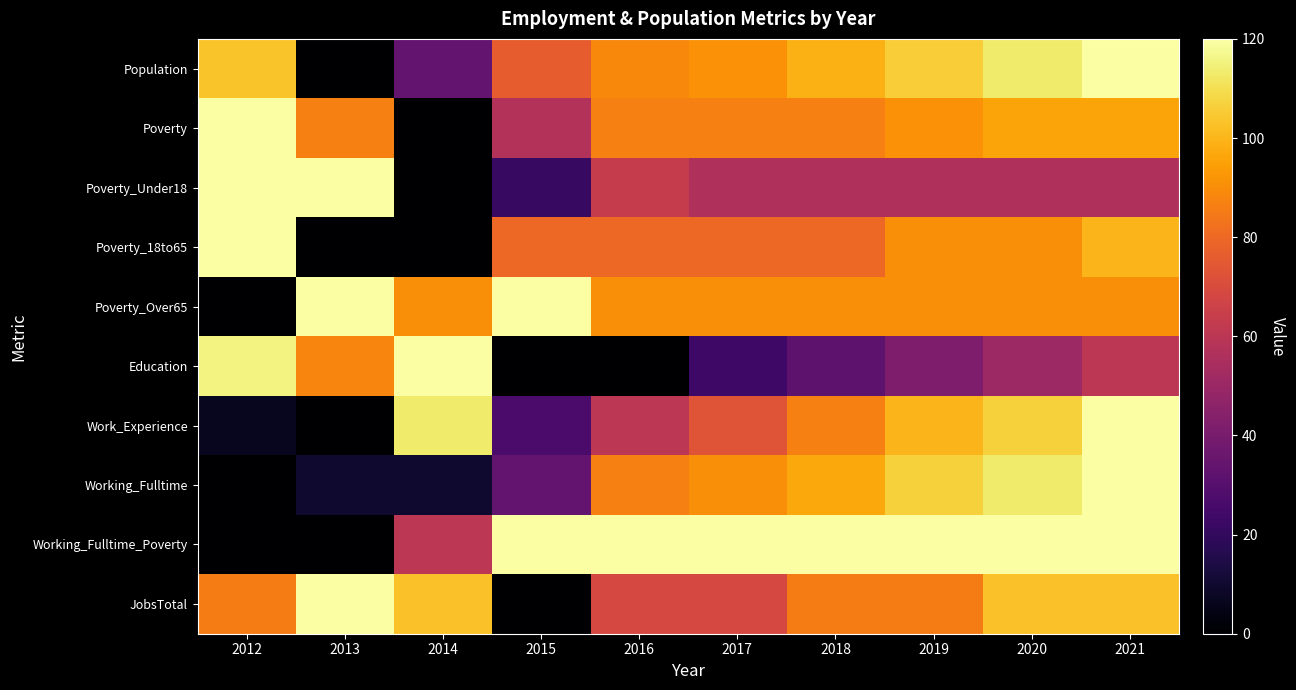

Which series has the largest total across all categories?

Working_Fulltime_Poverty